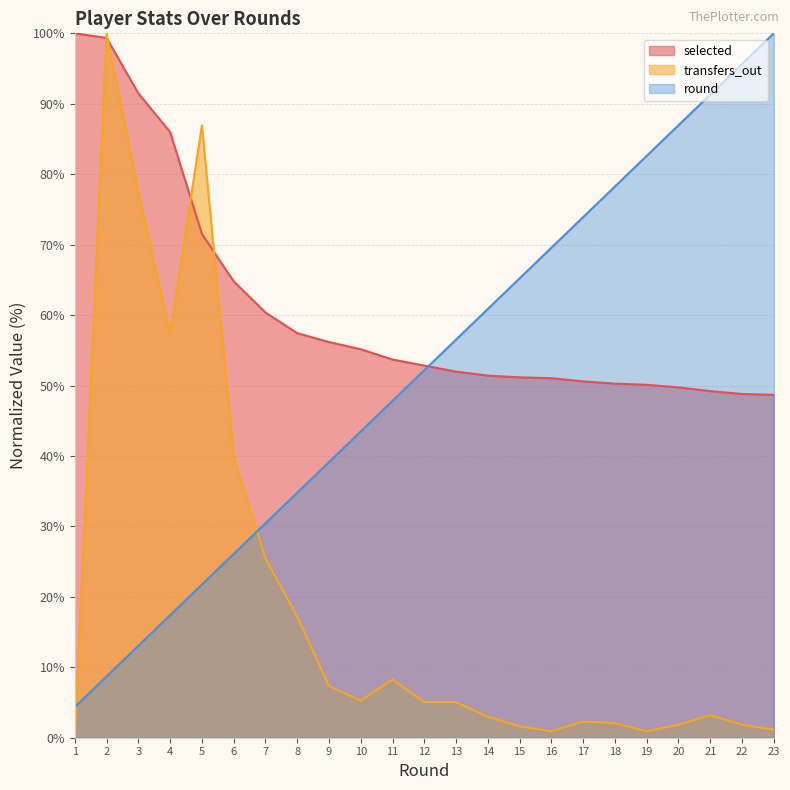

At how many categories does at least one series exceed 76?

11